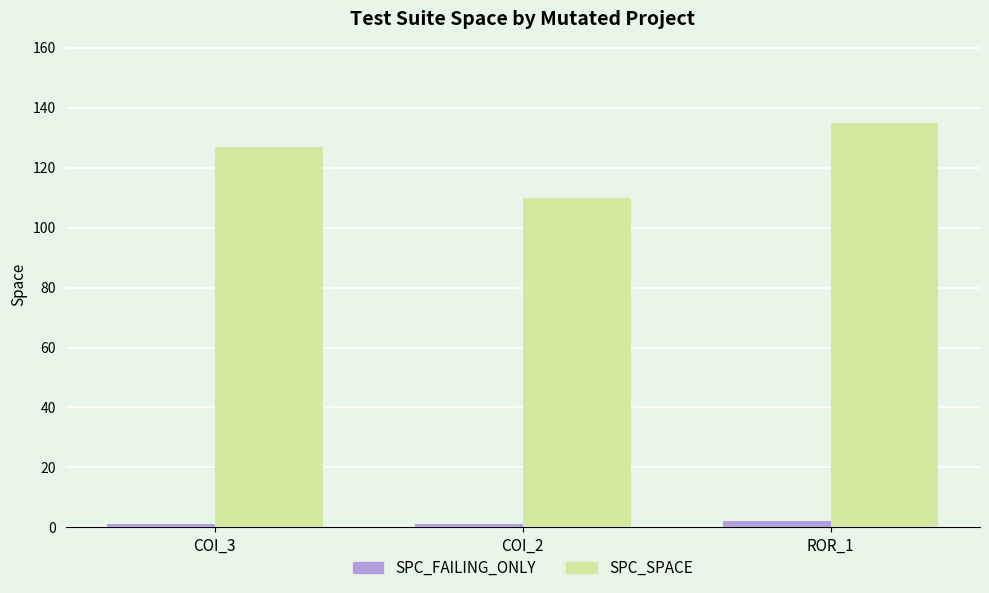

At how many categories does at least one series exceed 48?

3